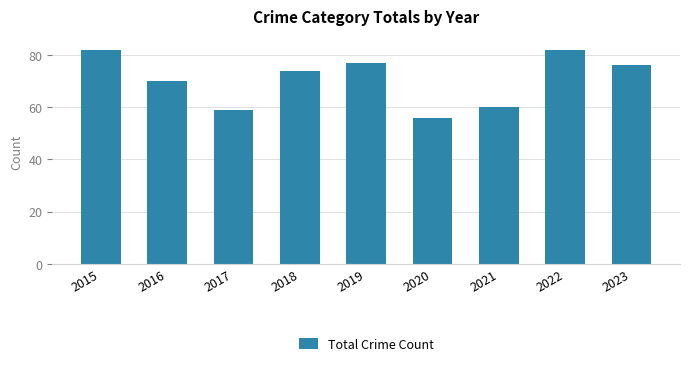

What is the value of the 6th bar from the left?

56